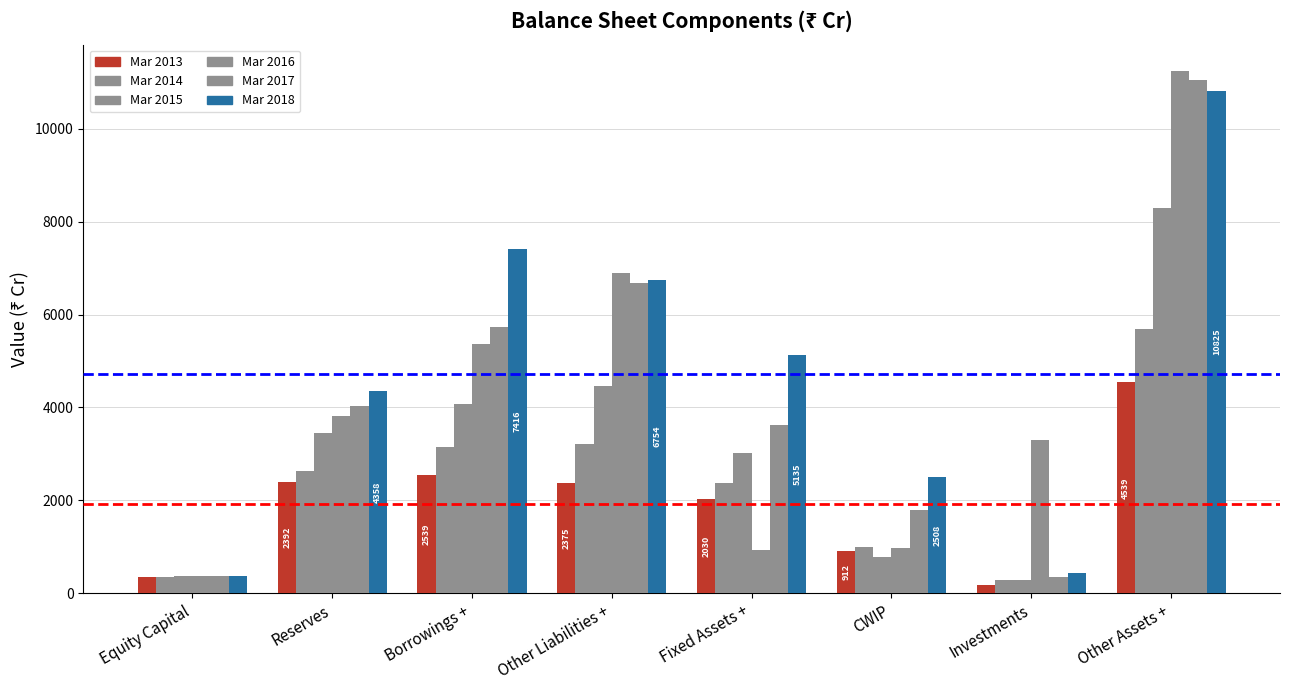

Does the chart contain stacked bars?

No